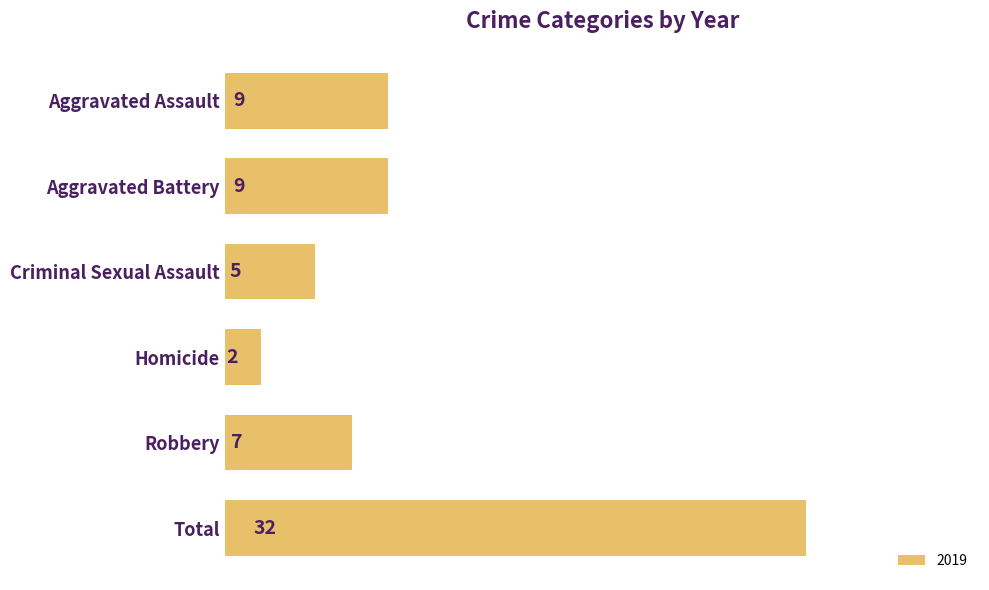

What is the approximate value at Criminal Sexual Assault?

5